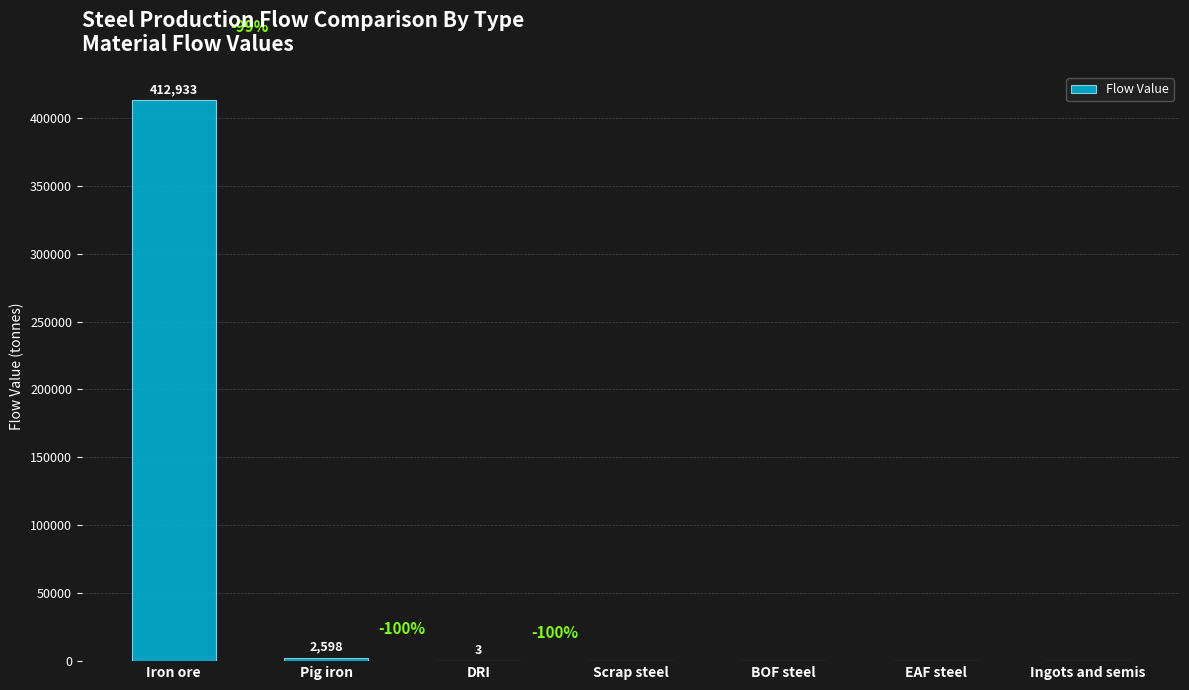

Reading right to left, what are all the values shown in this chart?

0.0	0.0	0.0	0.0	3.5	2598.0	412933.5